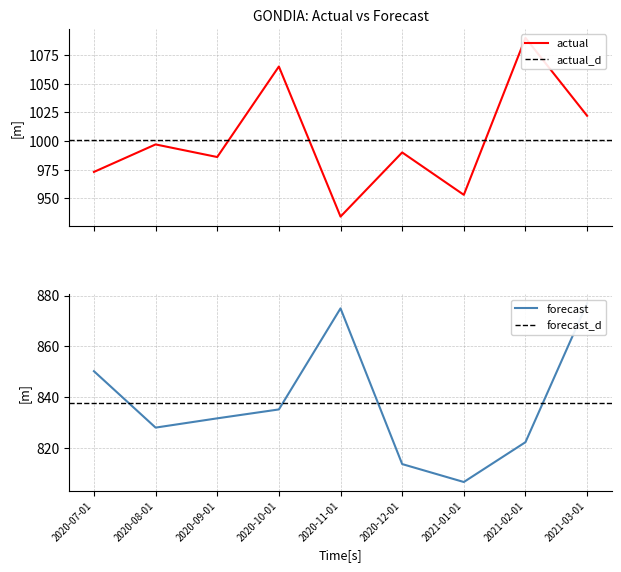

Which category has the lowest value in the actual series?

2020-11-01